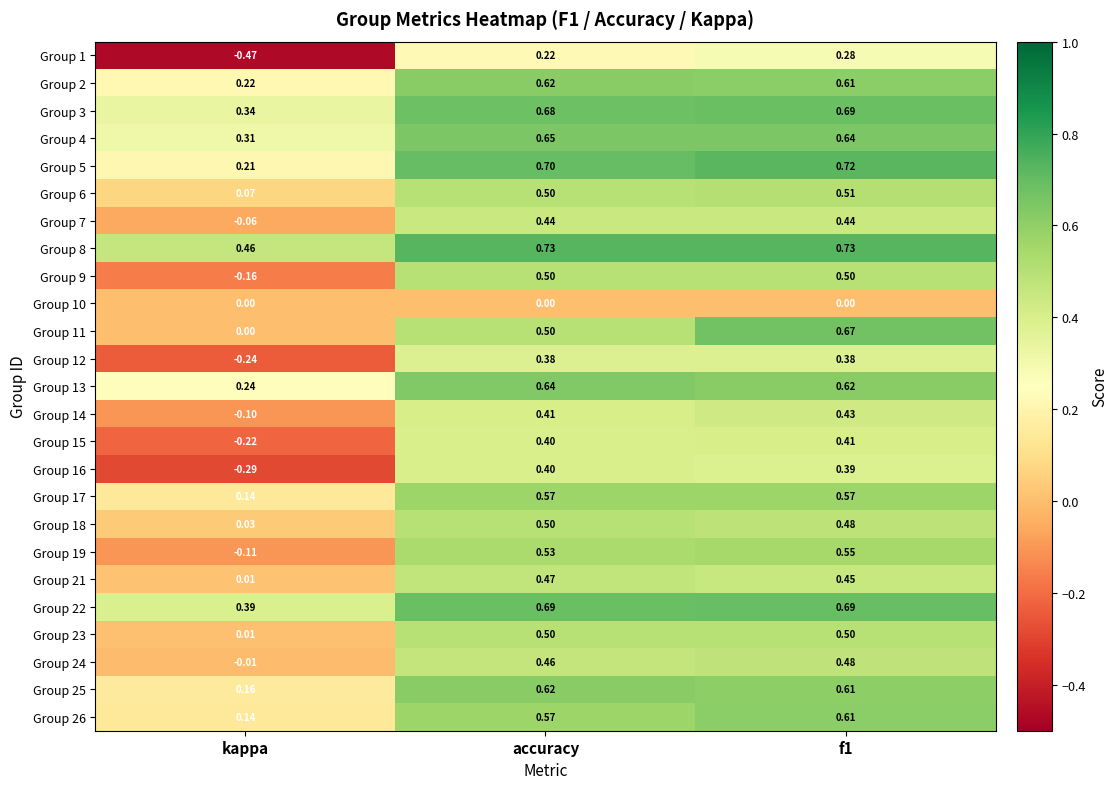

Where is Group 24 nearest to the value 0?

kappa